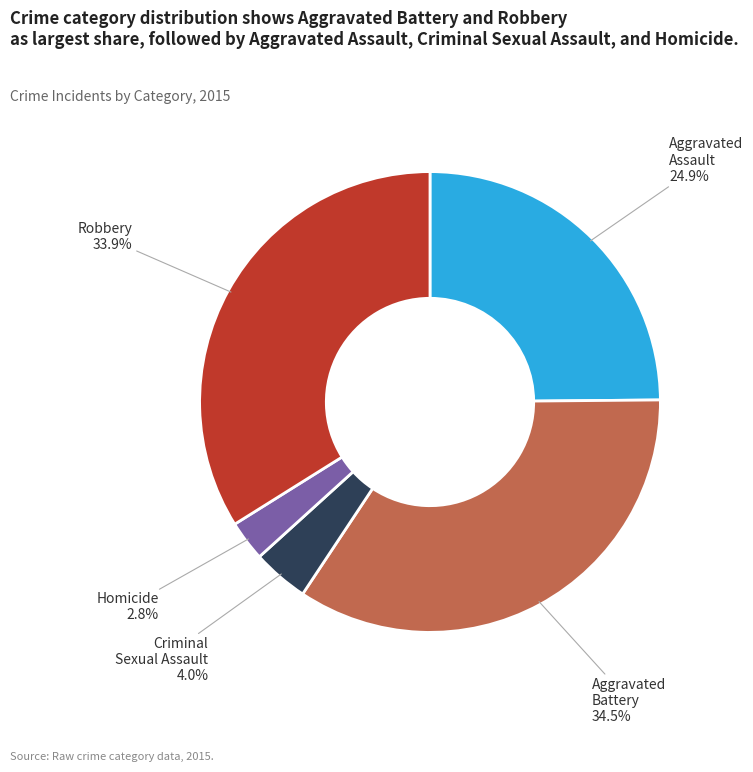

How many slices are in this pie chart?

5